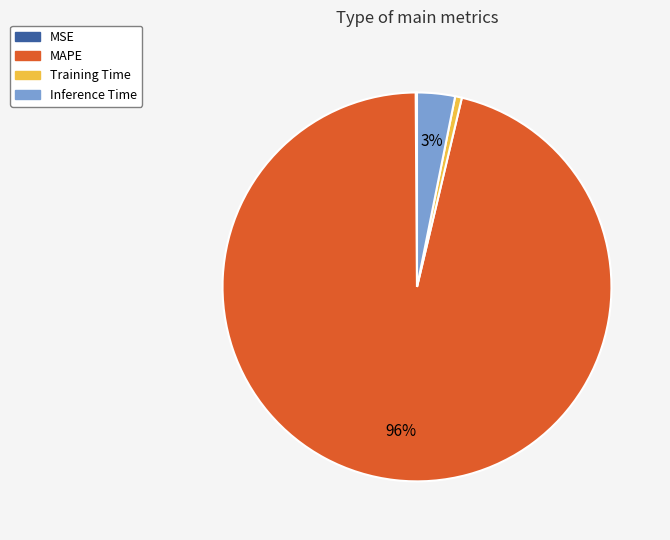

What percentage is the MAPE slice, to the nearest percent?

96%